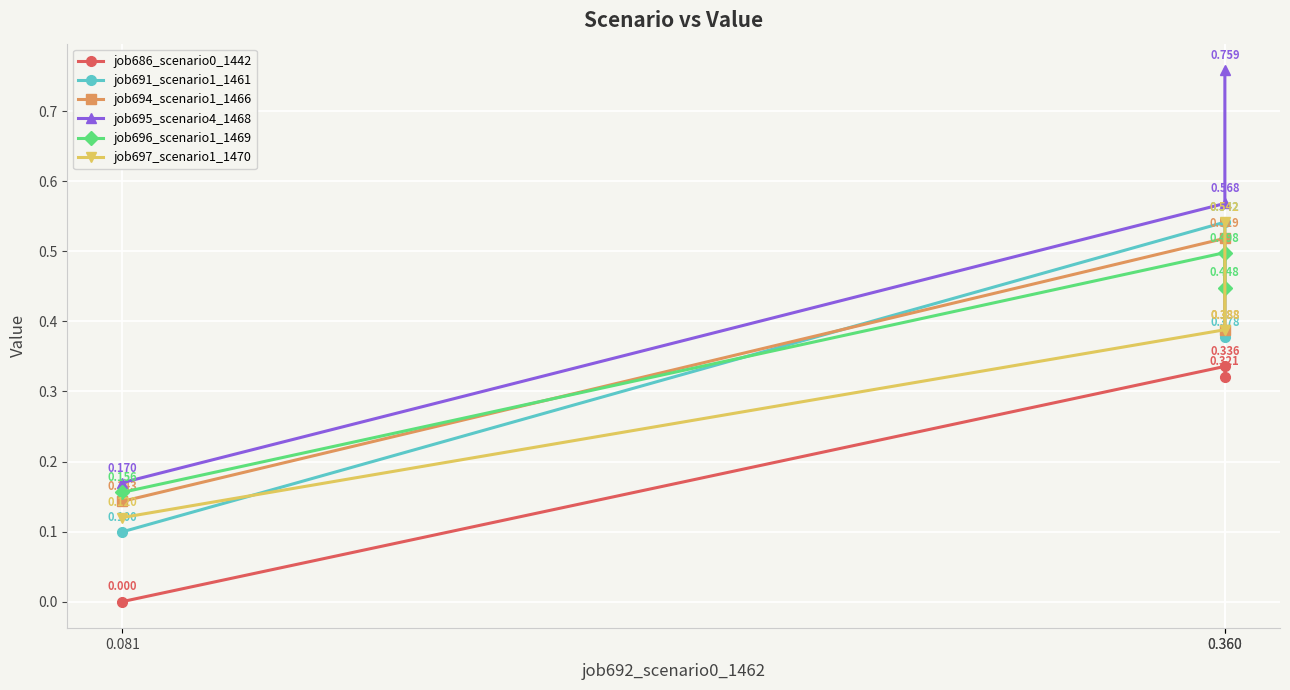

Which series has the largest total across all categories?

job695_scenario4_1468